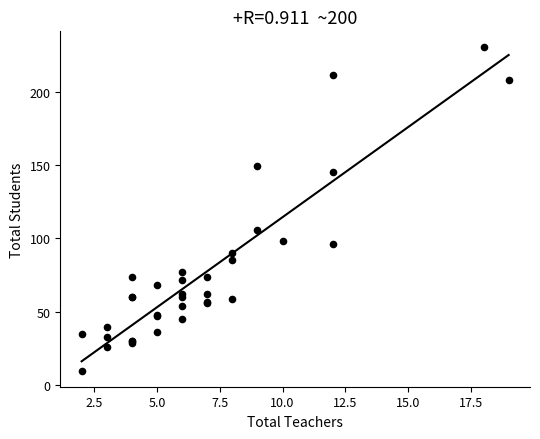

What Y value in the scatter plot is closest to 120?

106